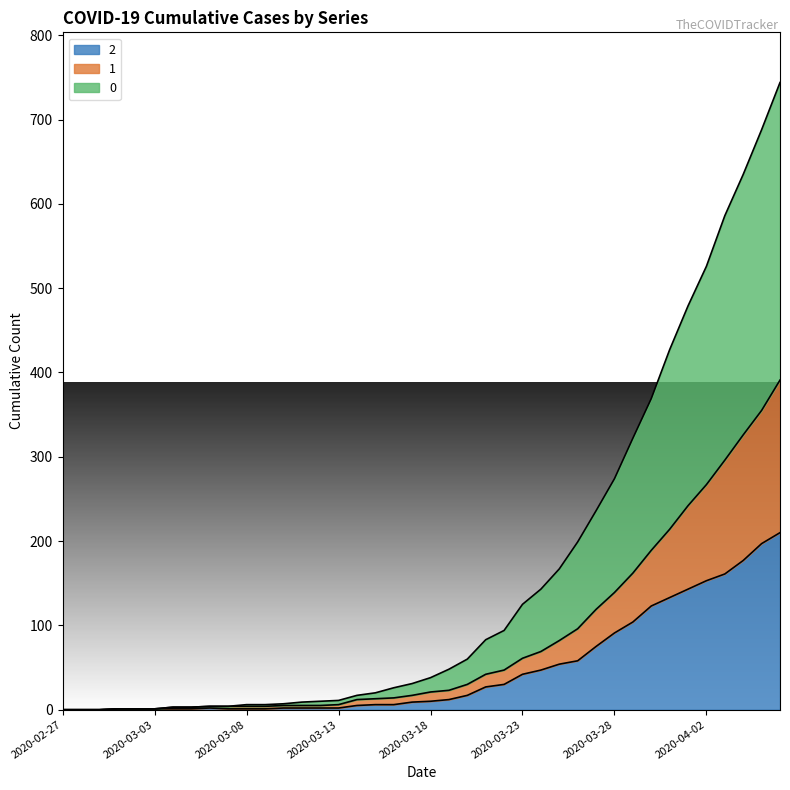

What is the label of the 13th point from the left?

2020-03-10